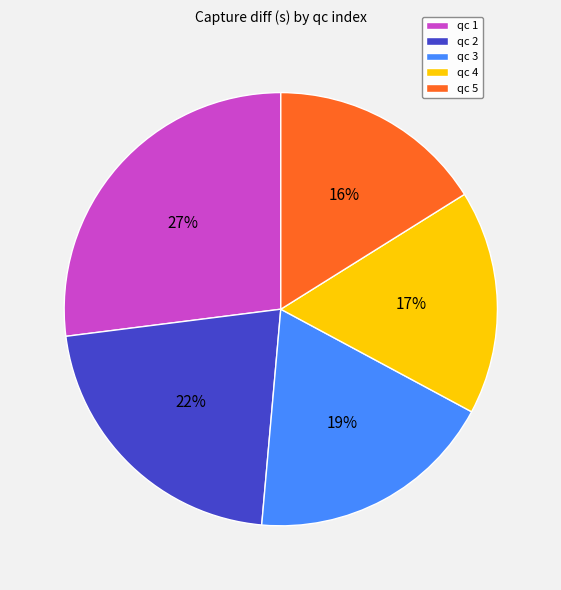

Is qc 2 the majority of the pie?

No